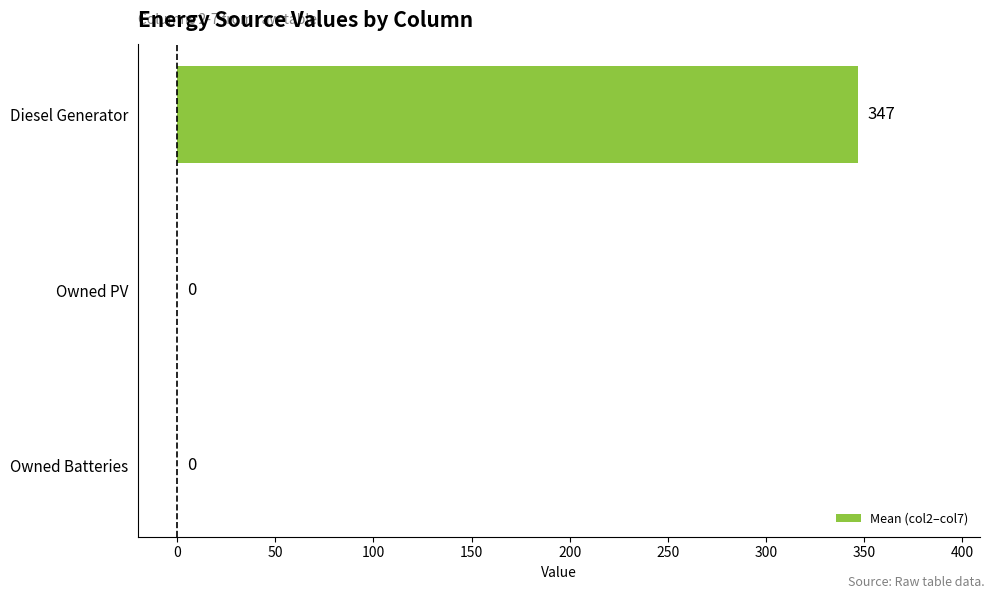

Is it true that the value at Diesel Generator is 550.7?

False